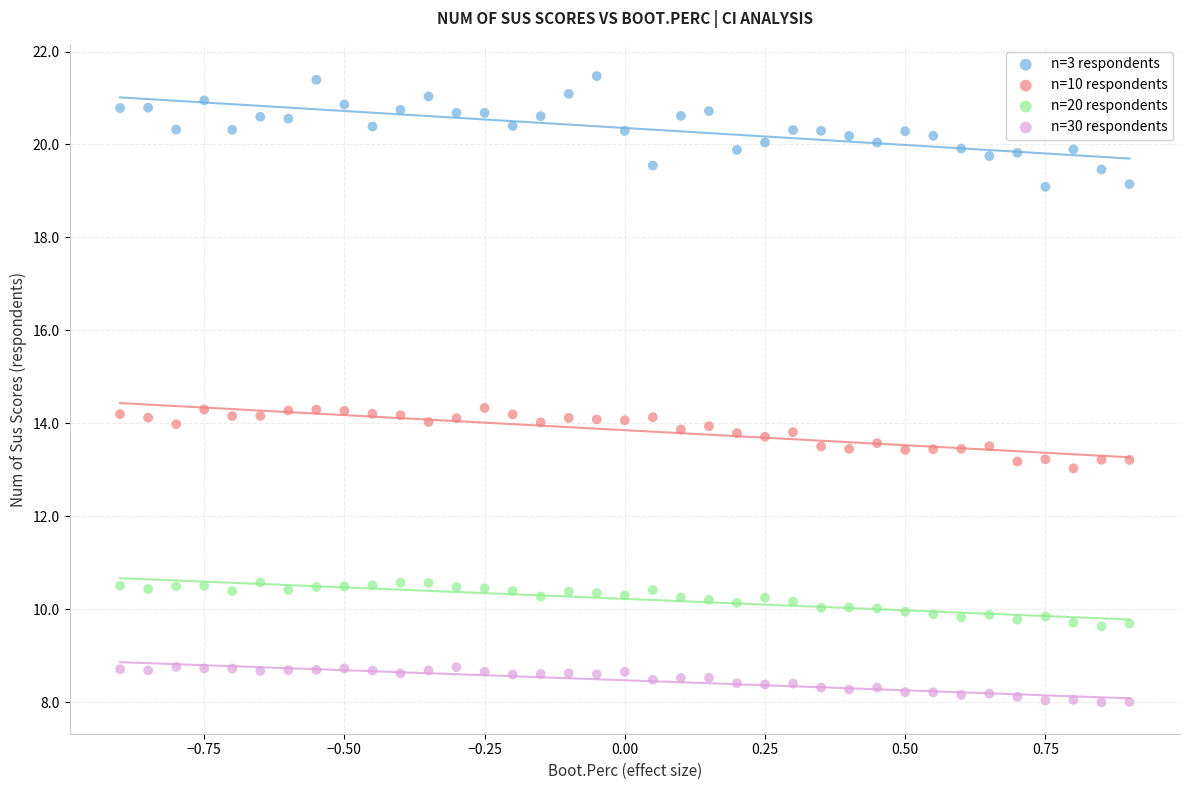

What is the X range (max minus min) for the scatter plot?

1.8